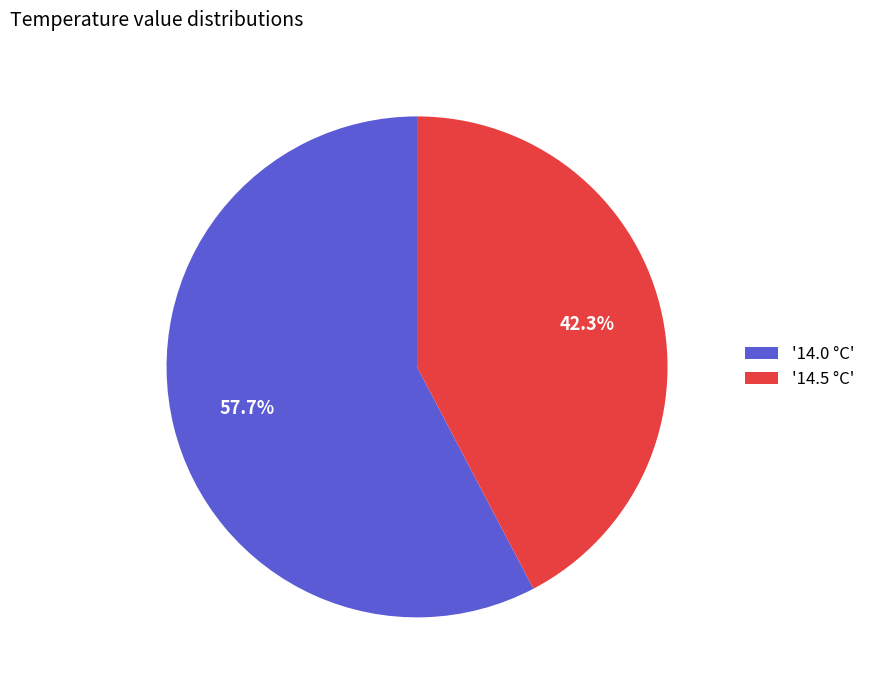

Rank the categories by value from highest to lowest.

'14.0 °C', '14.5 °C'